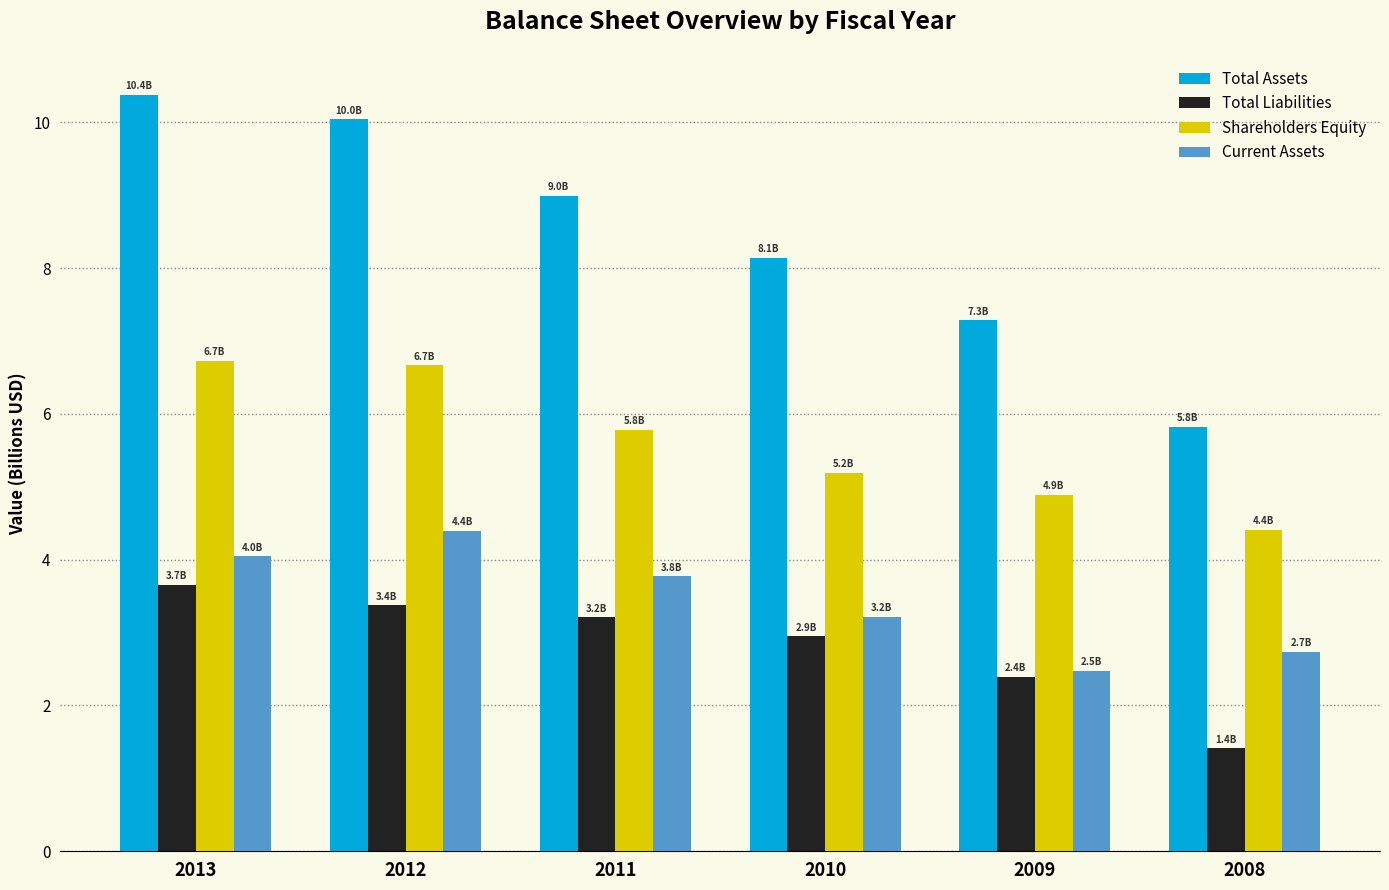

What is the sum of the Total Liabilities values at 2011 and 2009?

5.6